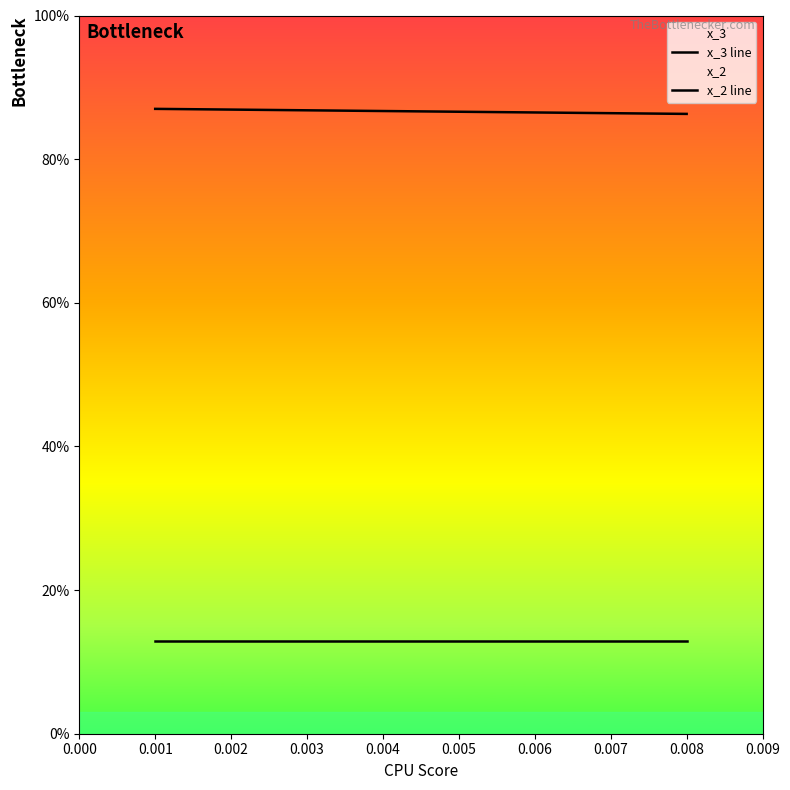

True or false: x_2 line and x_3 line cross at least once.

False